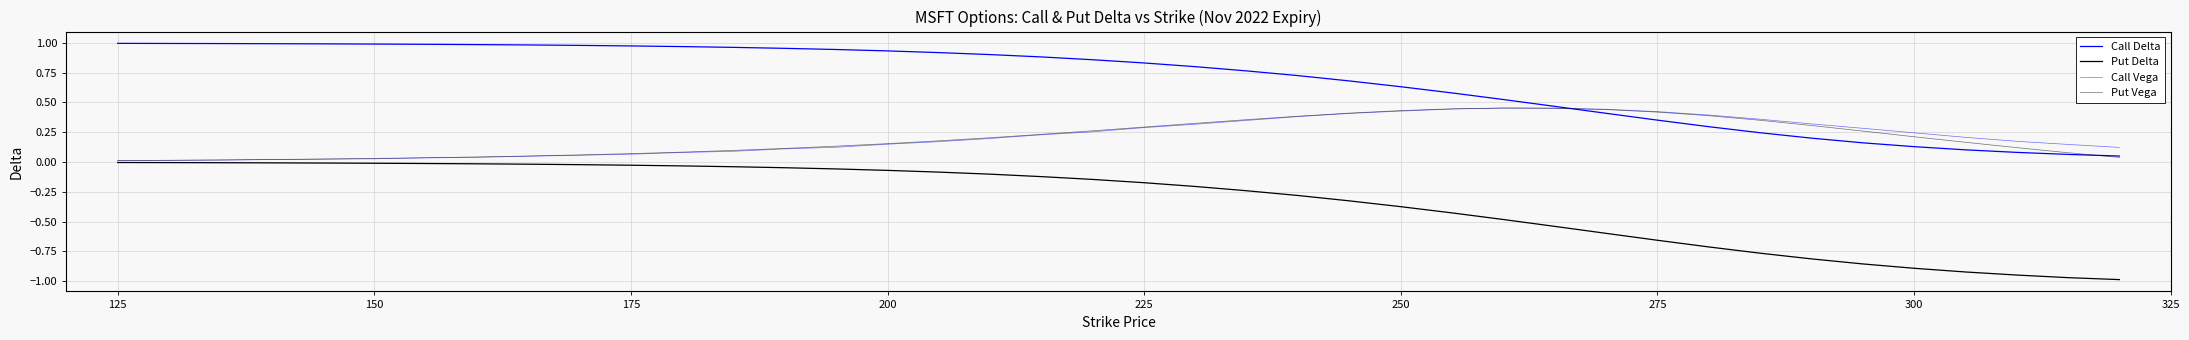

Does the chart display data point markers on the line(s)?

No